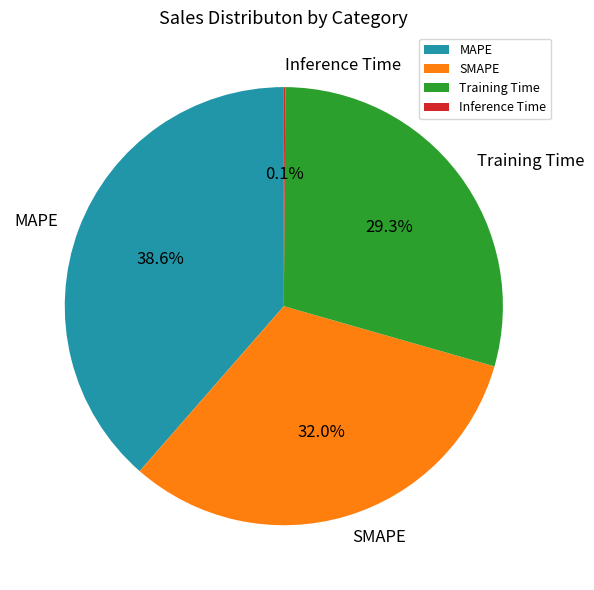

How much of the chart is everything except SMAPE?

68.0%